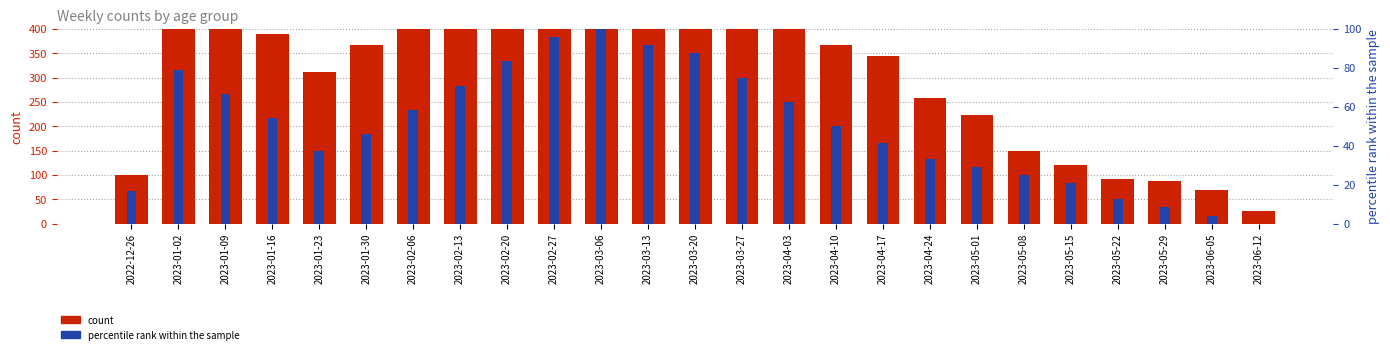

True or false: count has a value of 368.0 at 2023-04-10.

True